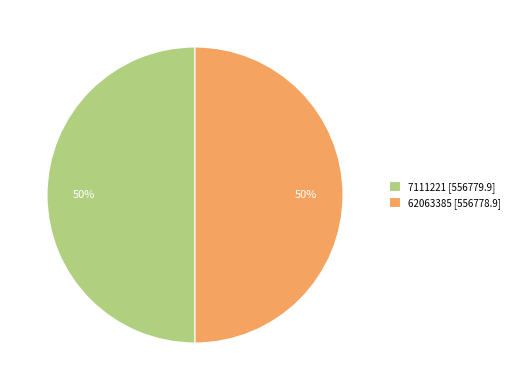

To the nearest percent, what percentage of the pie is 62063385?

50%